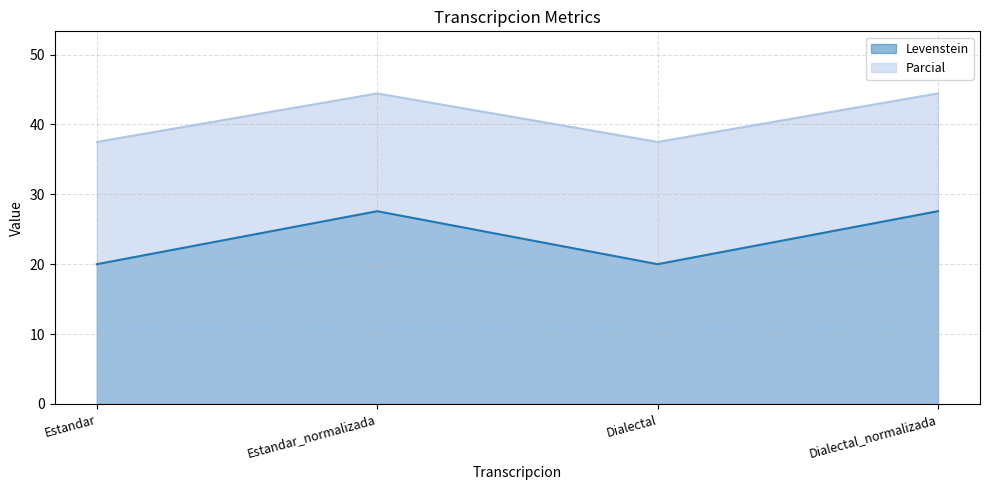

True or false: Levenstein and Parcial intersect in this chart.

False